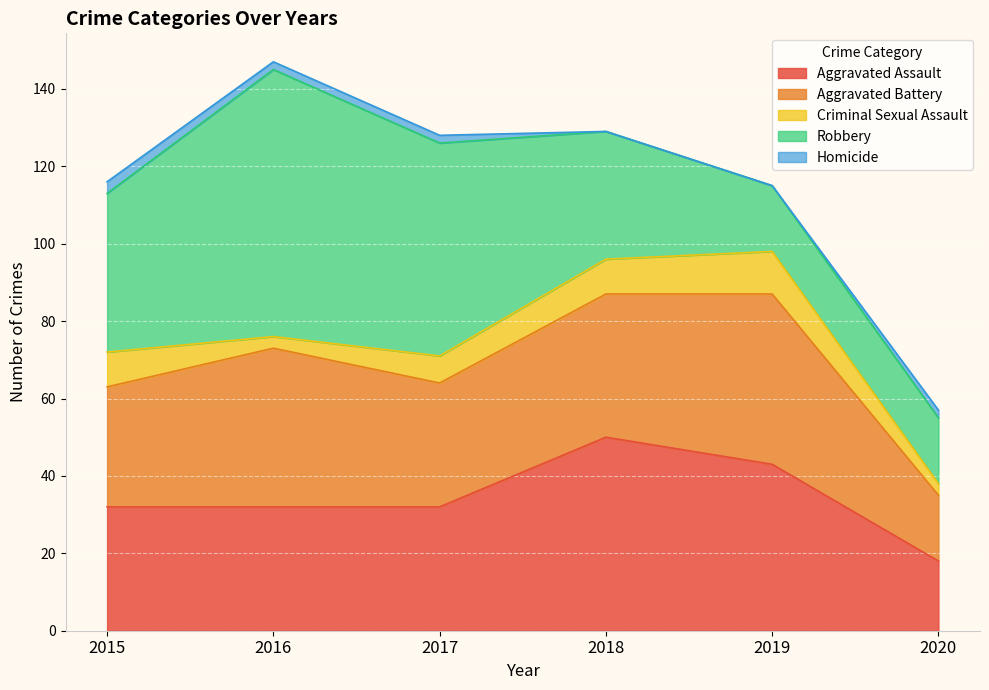

Which has a higher value, 2019 or 2017?

2019